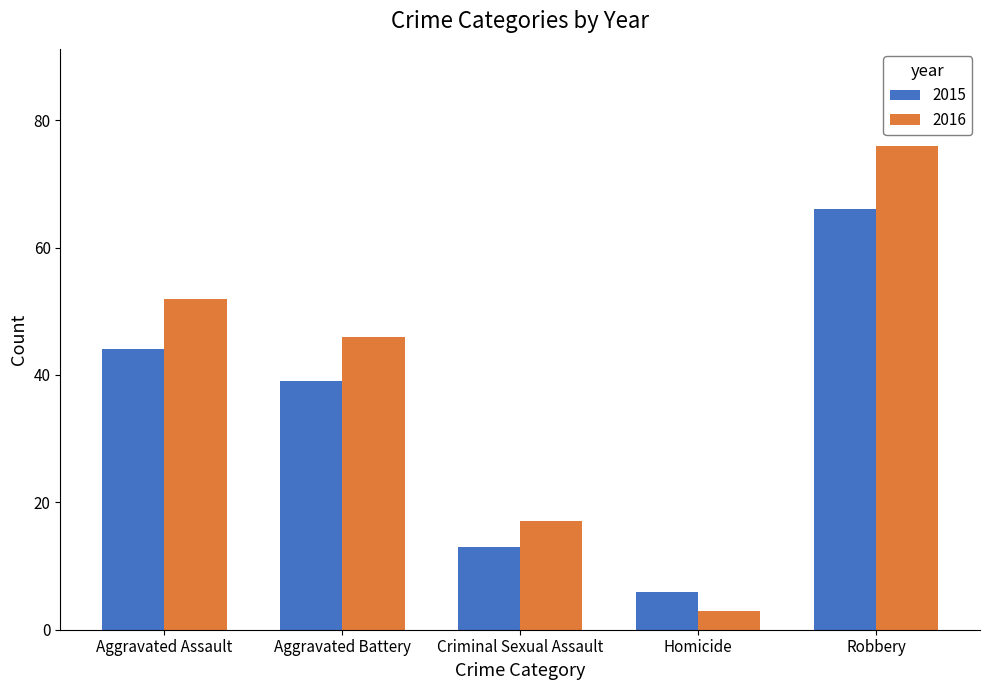

Rank the series by their maximum value, from highest to lowest.

2016, 2015